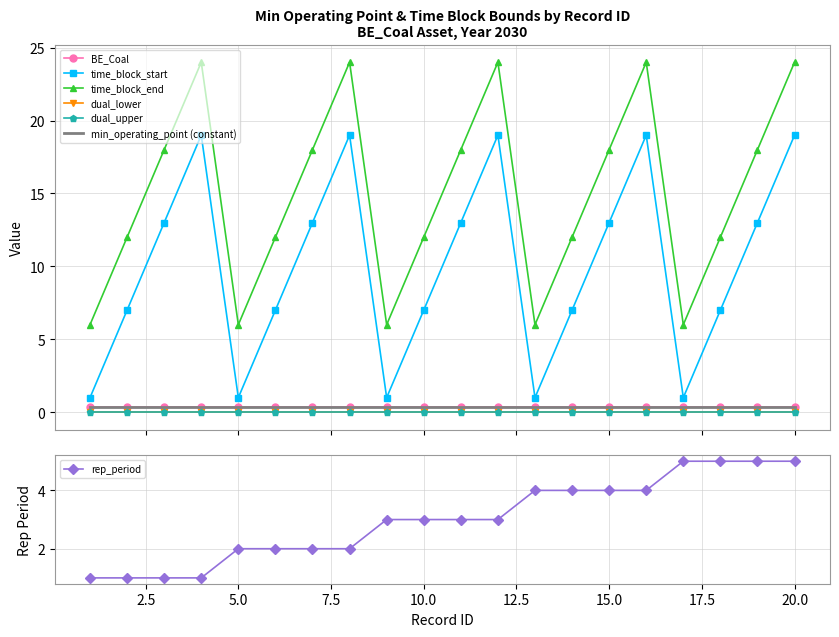

The value of time_block_end at 11 is 8. True or false?

False